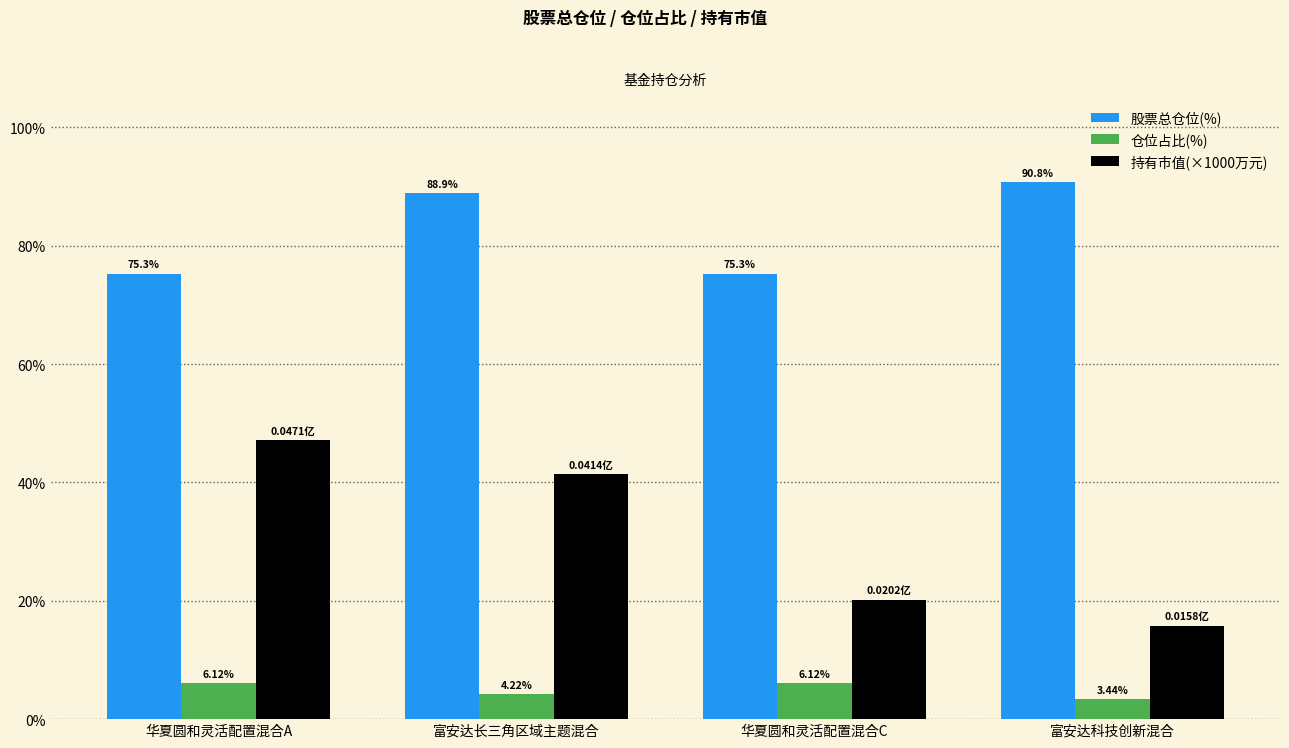

At which category is the sum across all series the highest?

富安达长三角区域主题混合